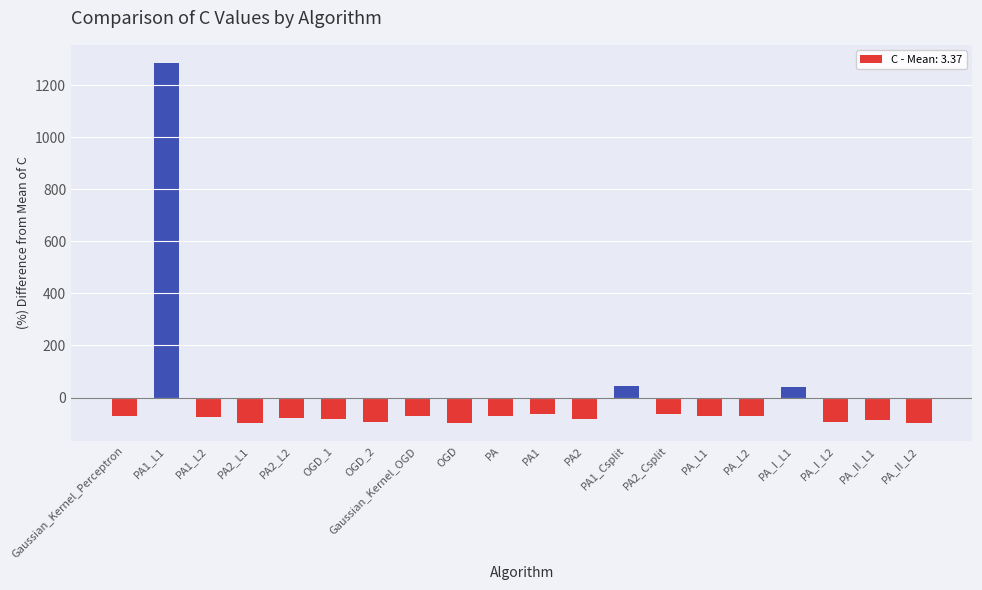

What is the difference between the maximum and minimum values?

1385.1